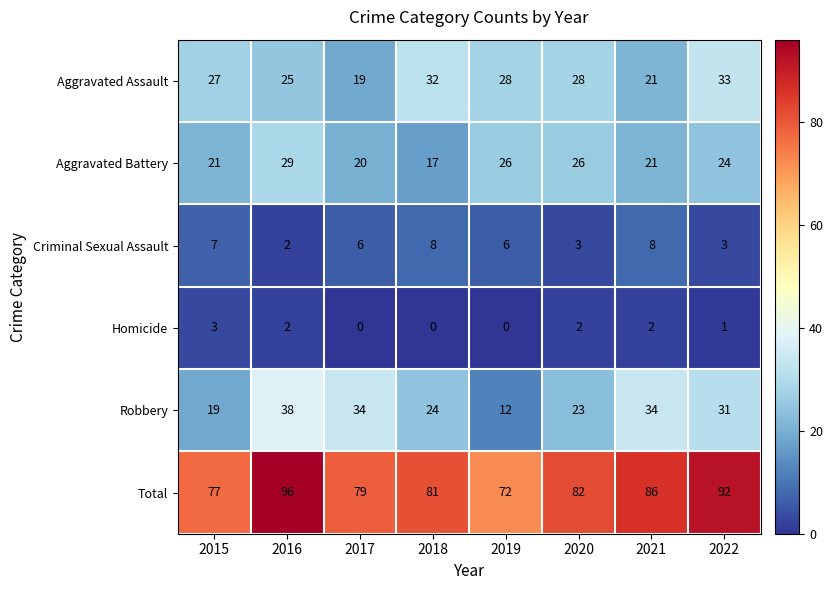

What is the sum of the Aggravated Assault values at 2020 and 2019?

56